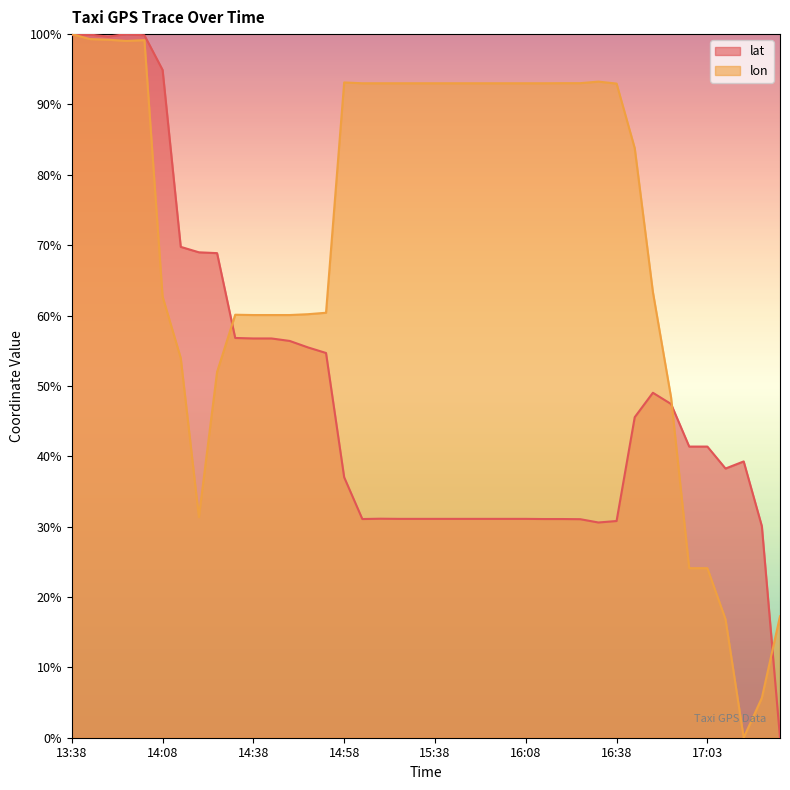

How many values in lon are above zero?

39